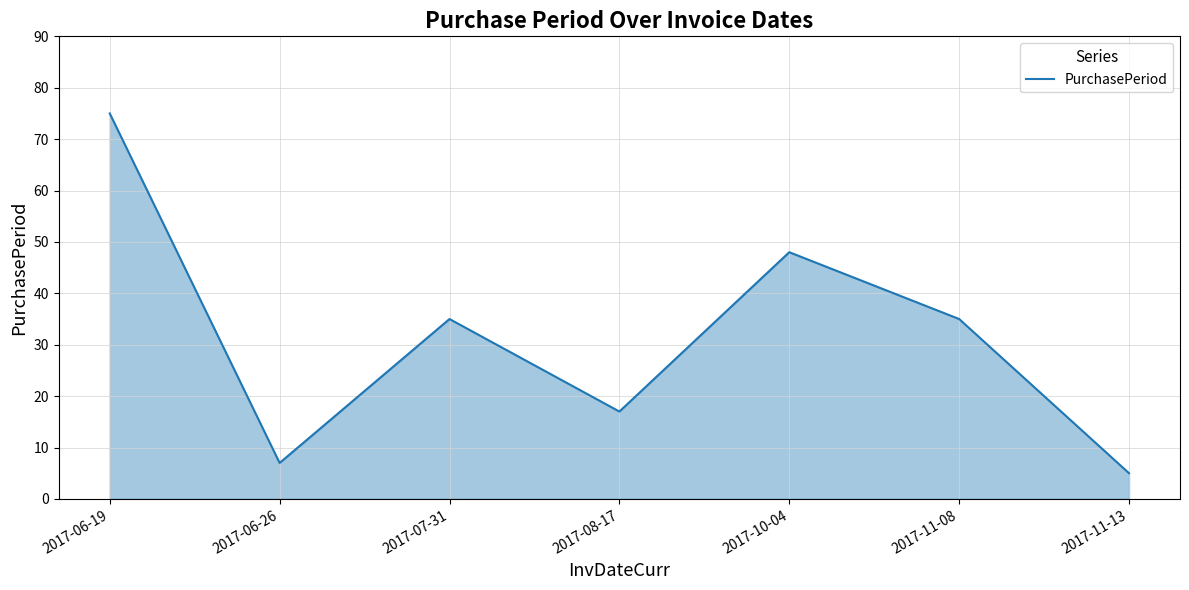

What position from the left is 2017-11-13?

7